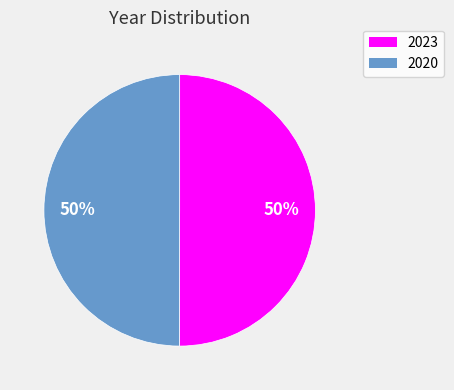

Combined, do 2023 and 2020 account for over 50%?

Yes